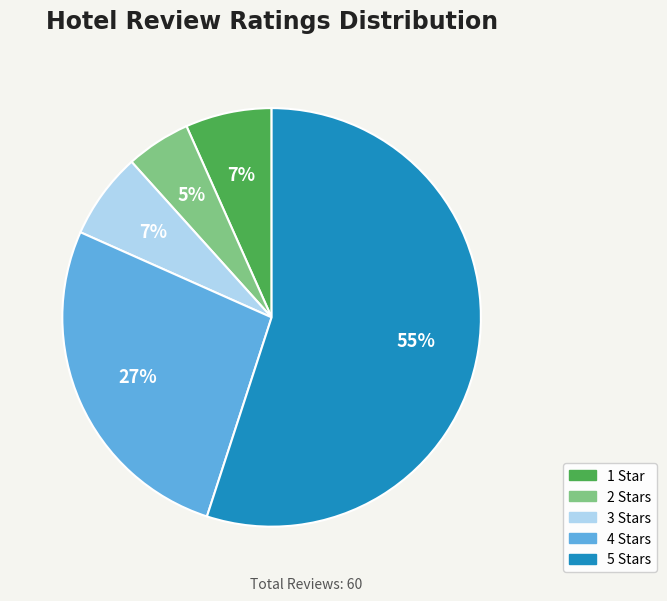

Between 2 and 1, which is larger?

1